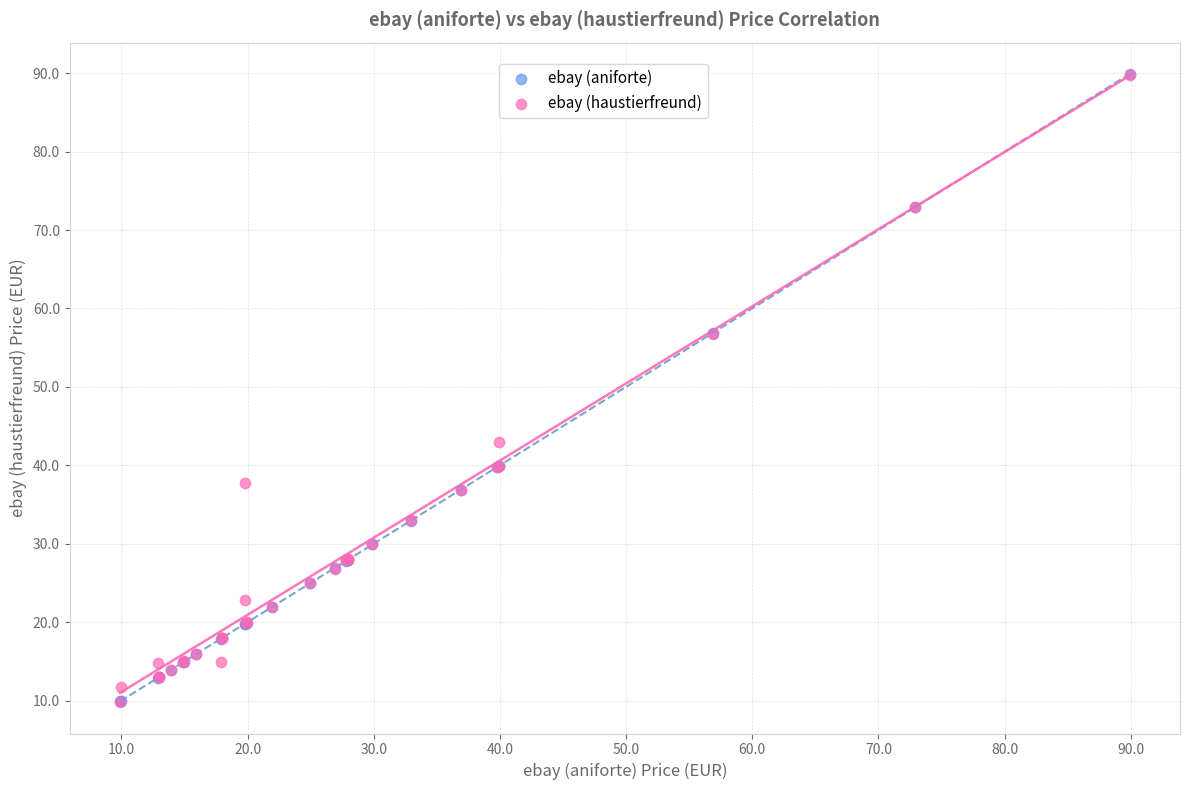

What are all the series names shown in the legend?

ebay (aniforte), ebay (haustierfreund)